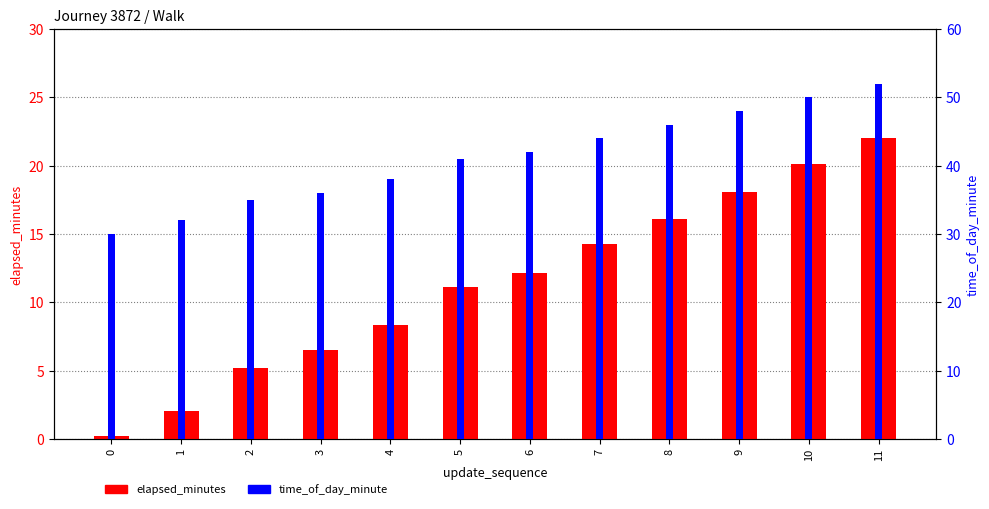

What is the value of the time_of_day_minute bar at the 1st from the left?

30.0